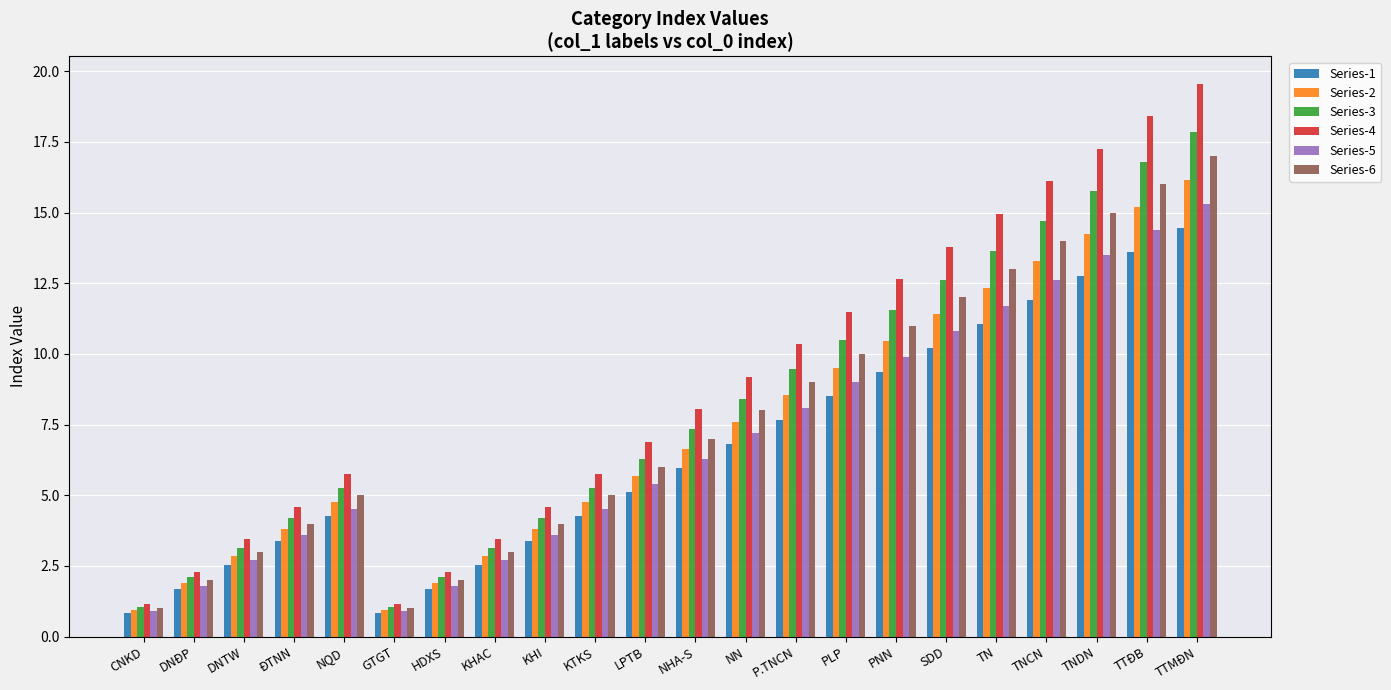

What is the average value of the Series-3 series?

8.0